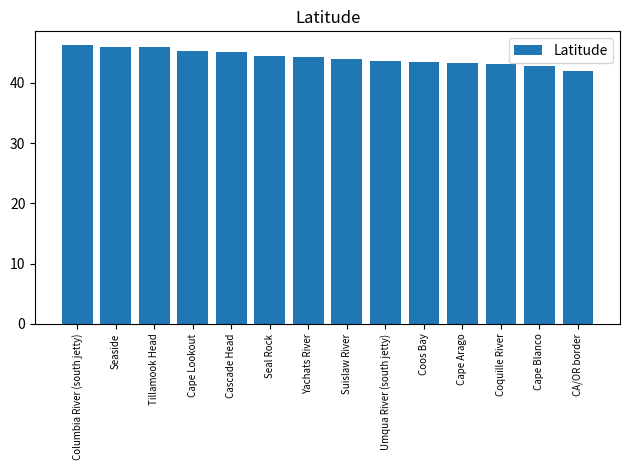

Are the bars grouped side by side (vs. stacked)?

No